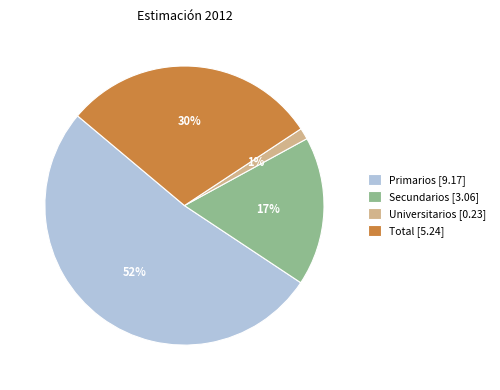

True or false: Universitarios accounts for 1% of the total.

True